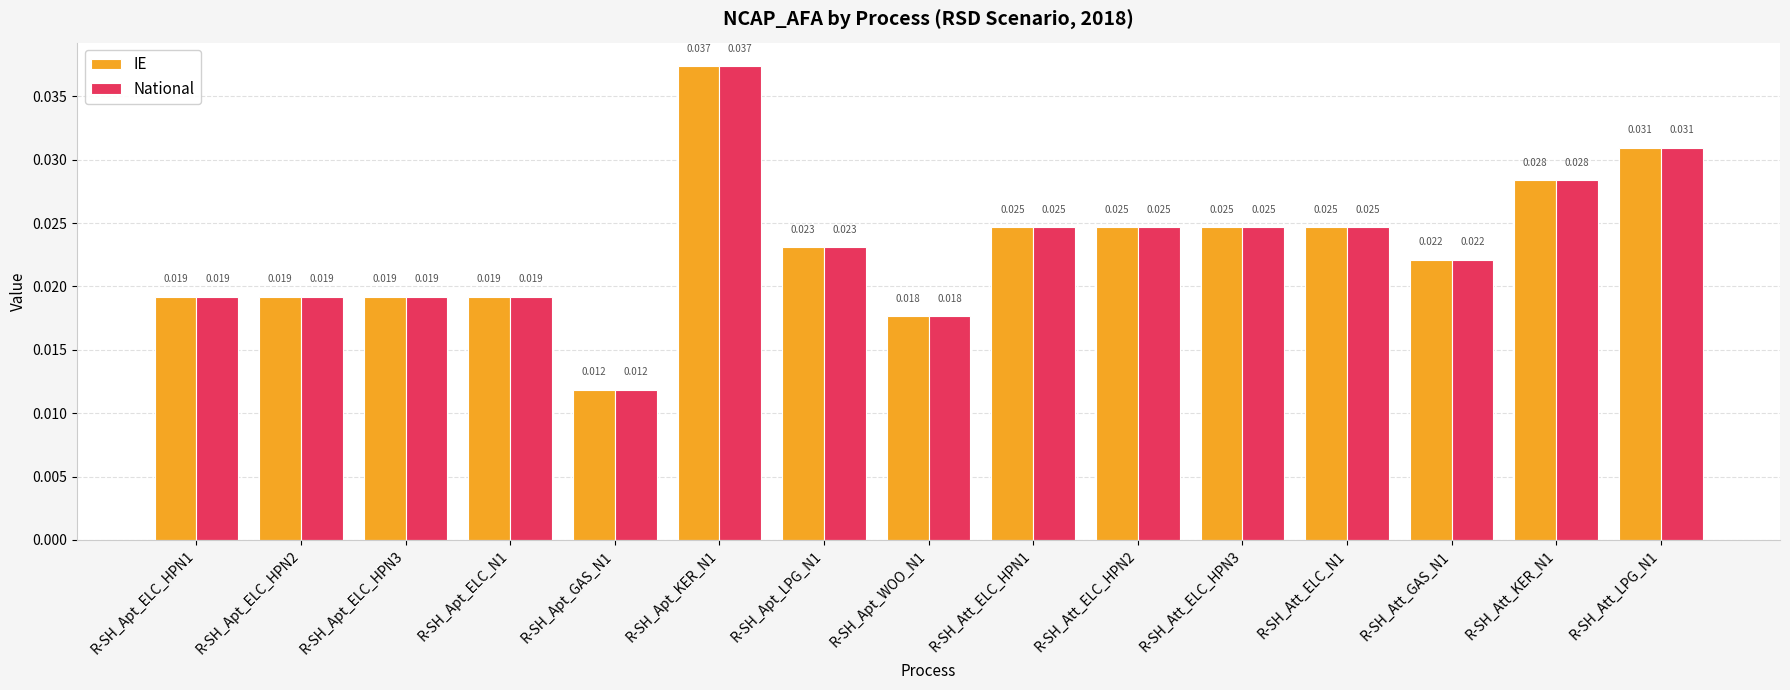

Which category has the highest value across all series?

R-SH_Apt_KER_N1